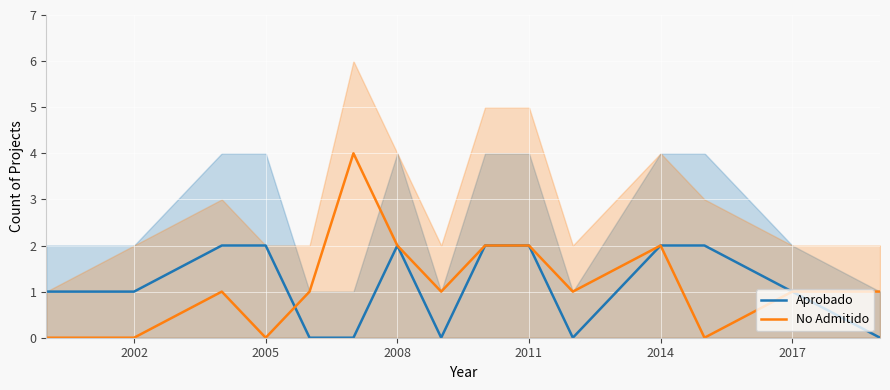

Is it true that Aprobado equals 1 at 2002?

True